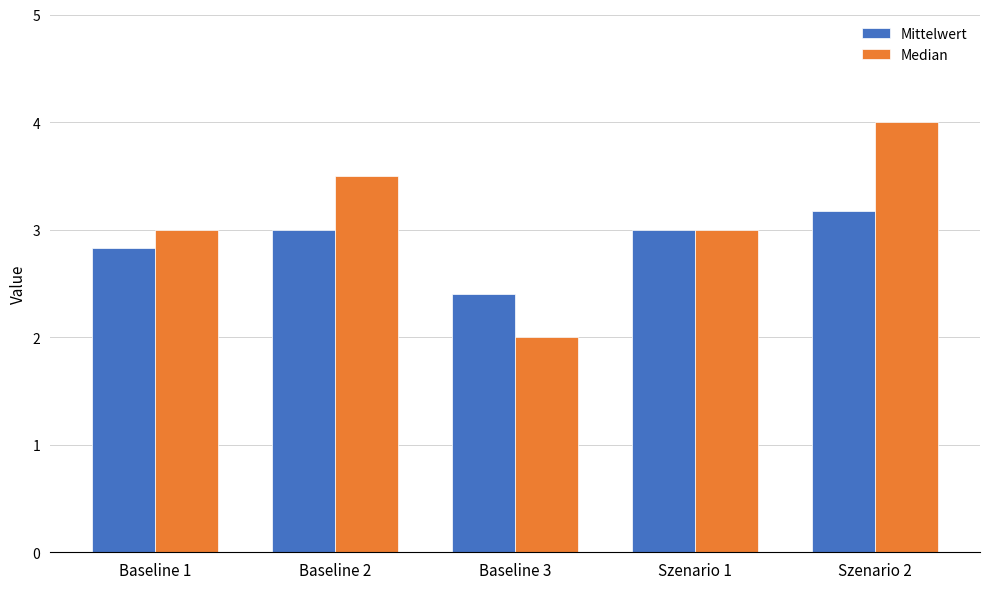

At which label does Median reach its minimum?

Baseline 3